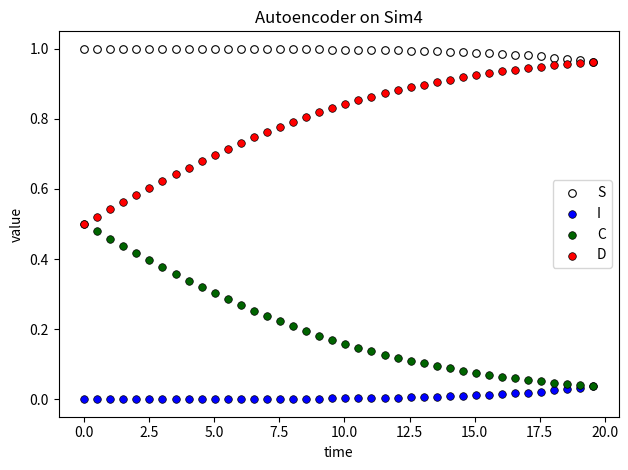

Which series contains the lowest Y value?

I